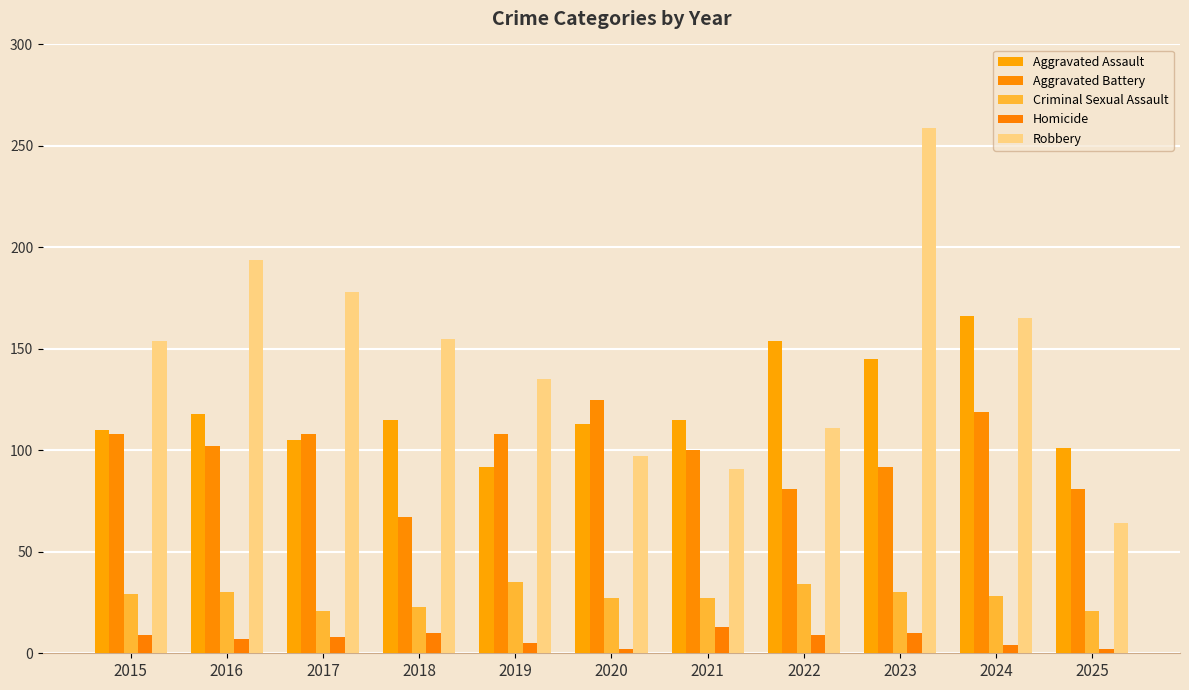

How many values in the Robbery series are below 154?

5